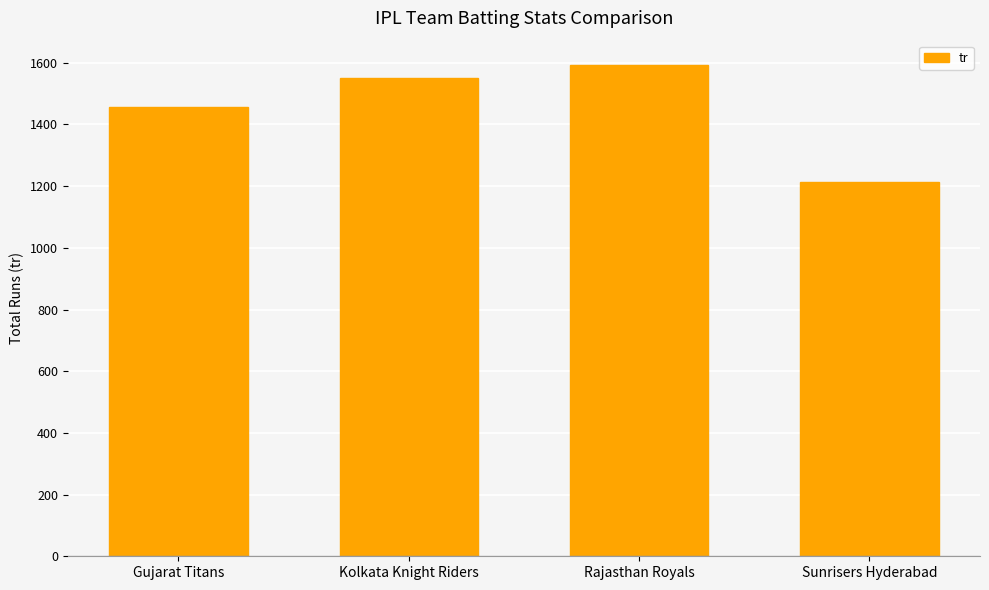

What is the greatest value displayed?

1592